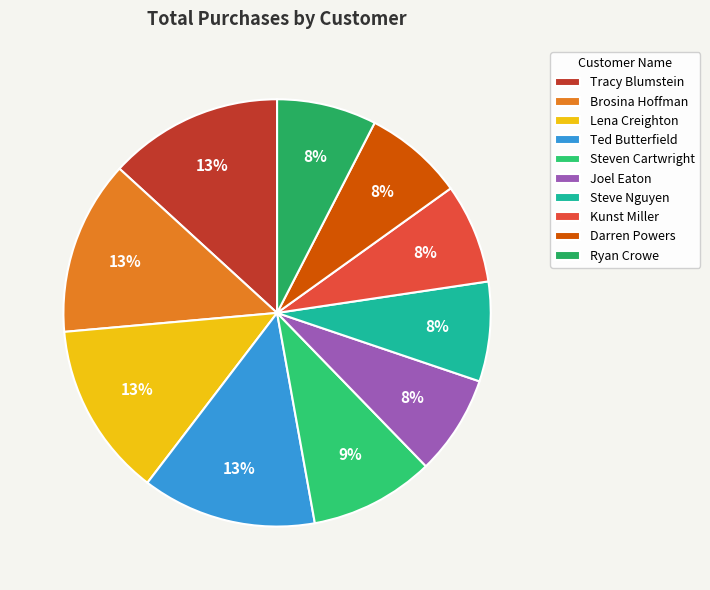

Is the sum of Tracy Blumstein and Ted Butterfield greater than half?

No